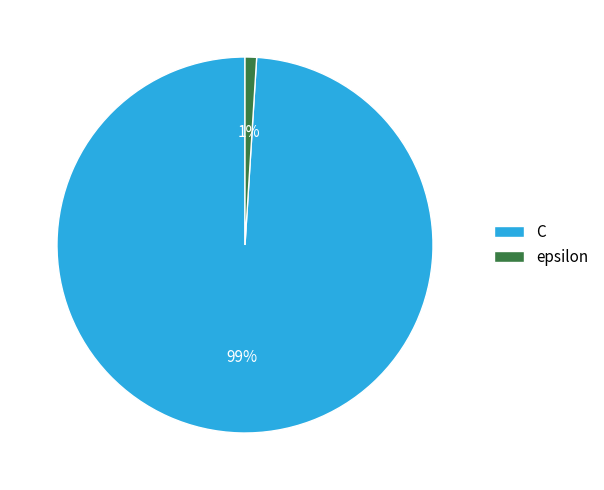

To the nearest percent, what is the difference between the epsilon and C slice percentages?

98%